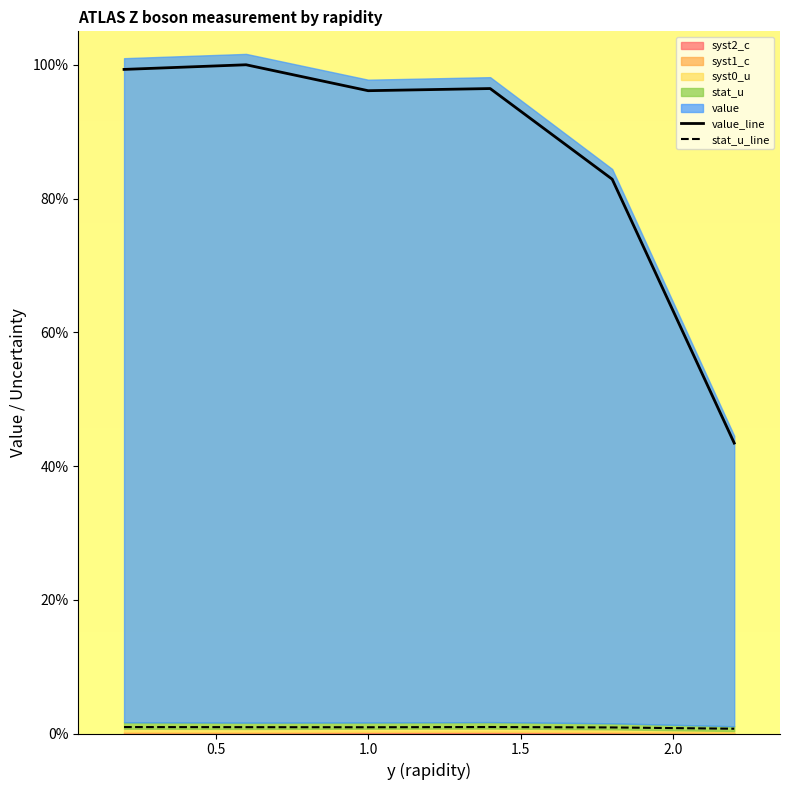

How many values in the value_line series exceed 96?

4